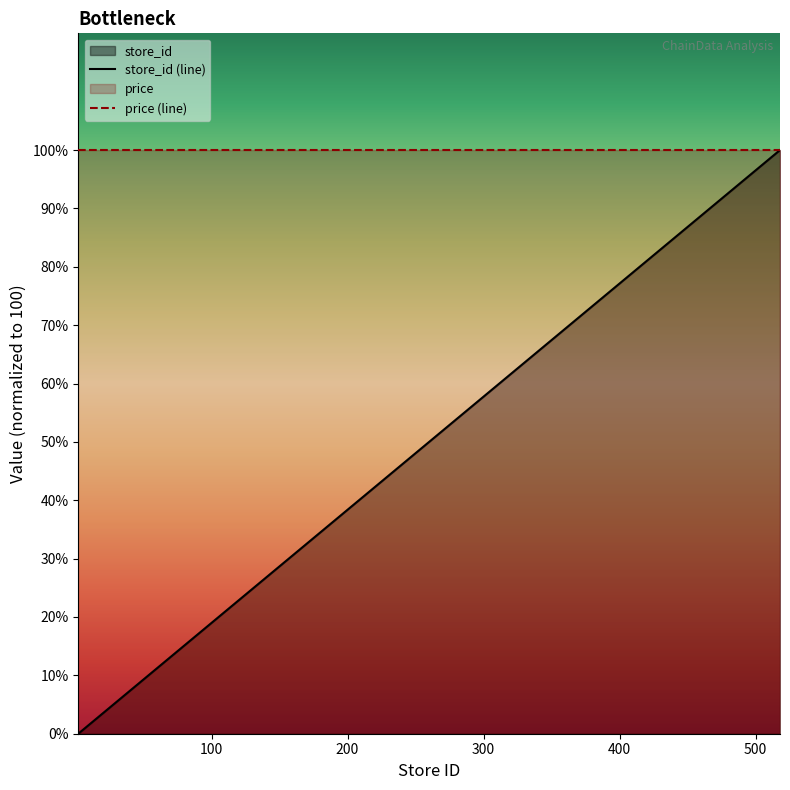

True or false: price (line) and store_id (line) cross at least once.

False